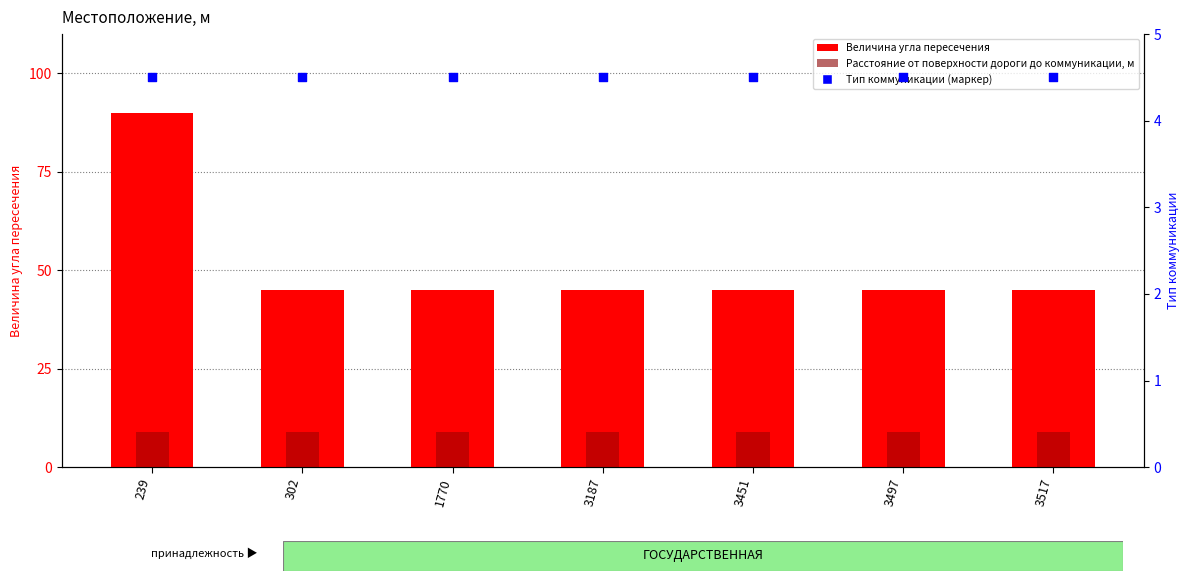

Is the value of Величина угла пересечения at 3187 greater than the value of Тип коммуникации (маркер) at 1770?

Yes